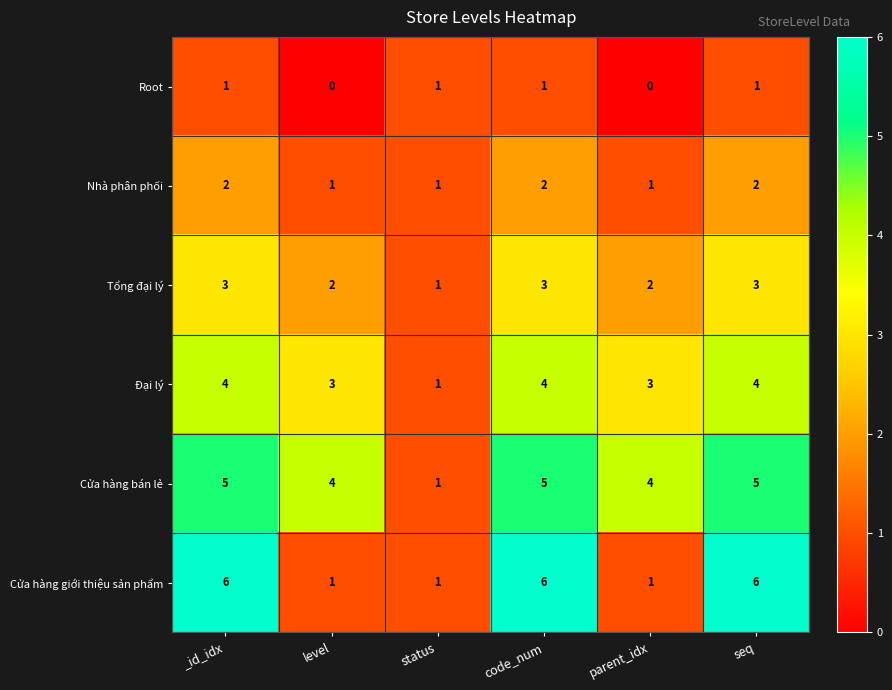

Which series has the largest total across all categories?

Cửa hàng bán lẻ